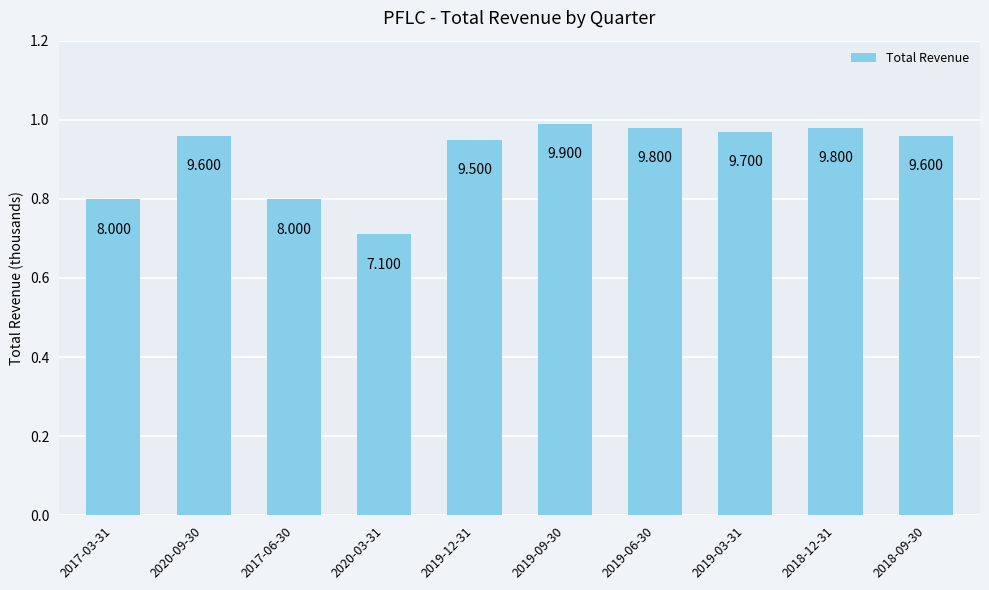

Are the bars horizontal?

No